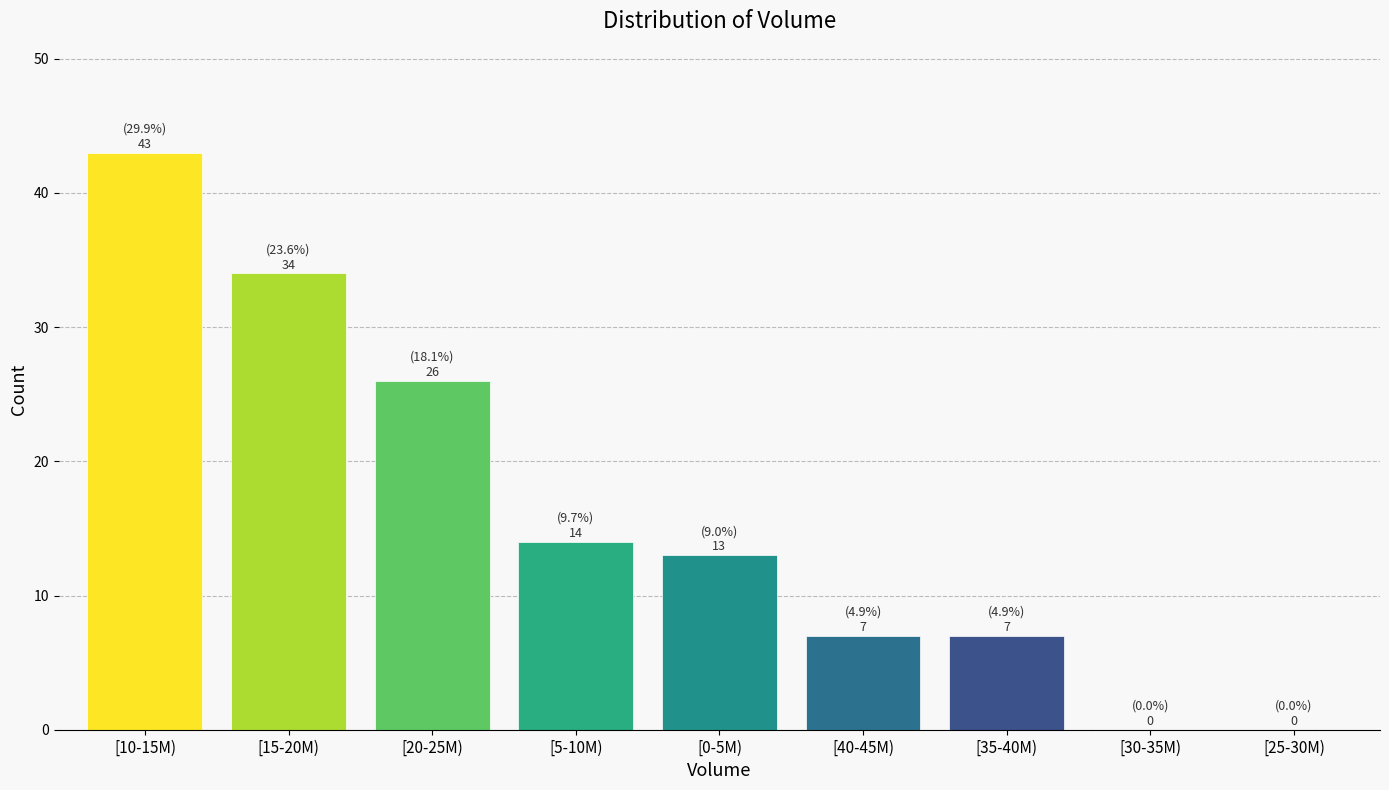

Reading right to left, what are all the values shown in this chart?

[25-30M)=0	[30-35M)=0	[35-40M)=7	[40-45M)=7	[0-5M)=13	[5-10M)=14	[20-25M)=26	[15-20M)=34	[10-15M)=43